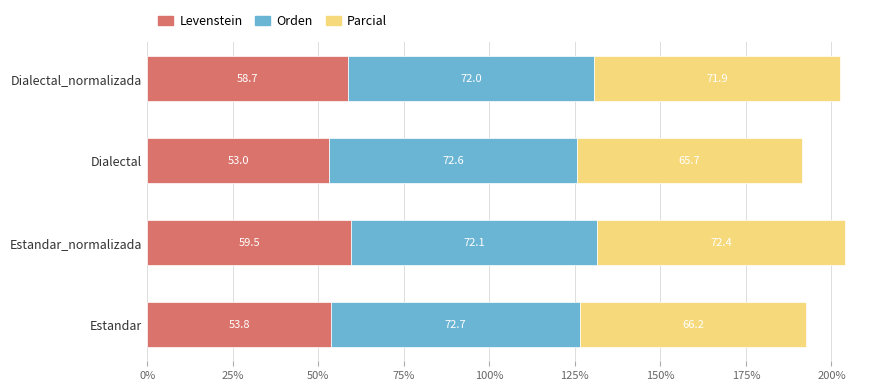

At which label is Levenstein closest to 56?

Estandar